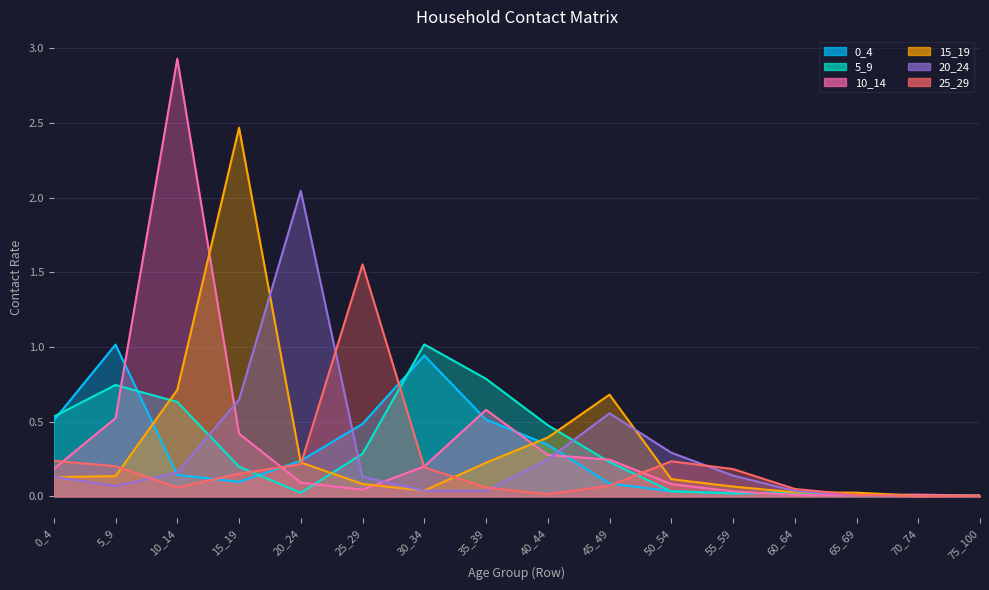

What is the greatest value displayed?

2.9